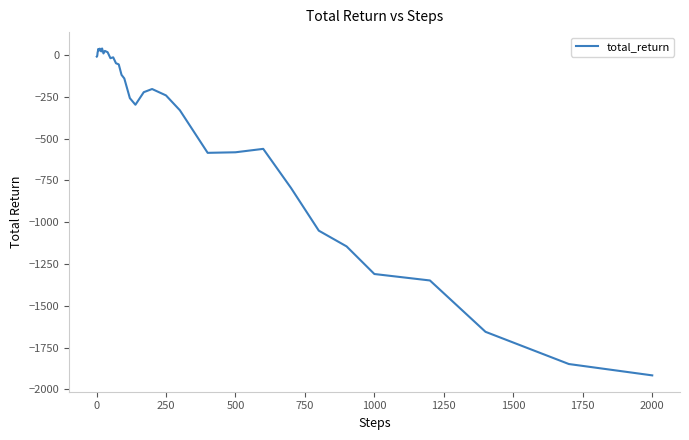

What is the smallest value displayed?

-1916.6